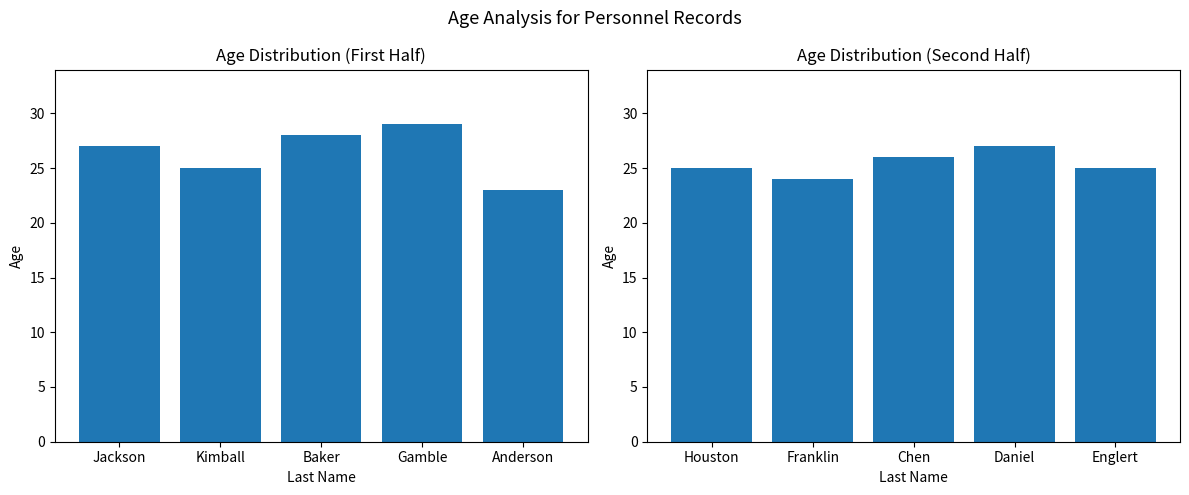

Count the number of categories in the chart.

5